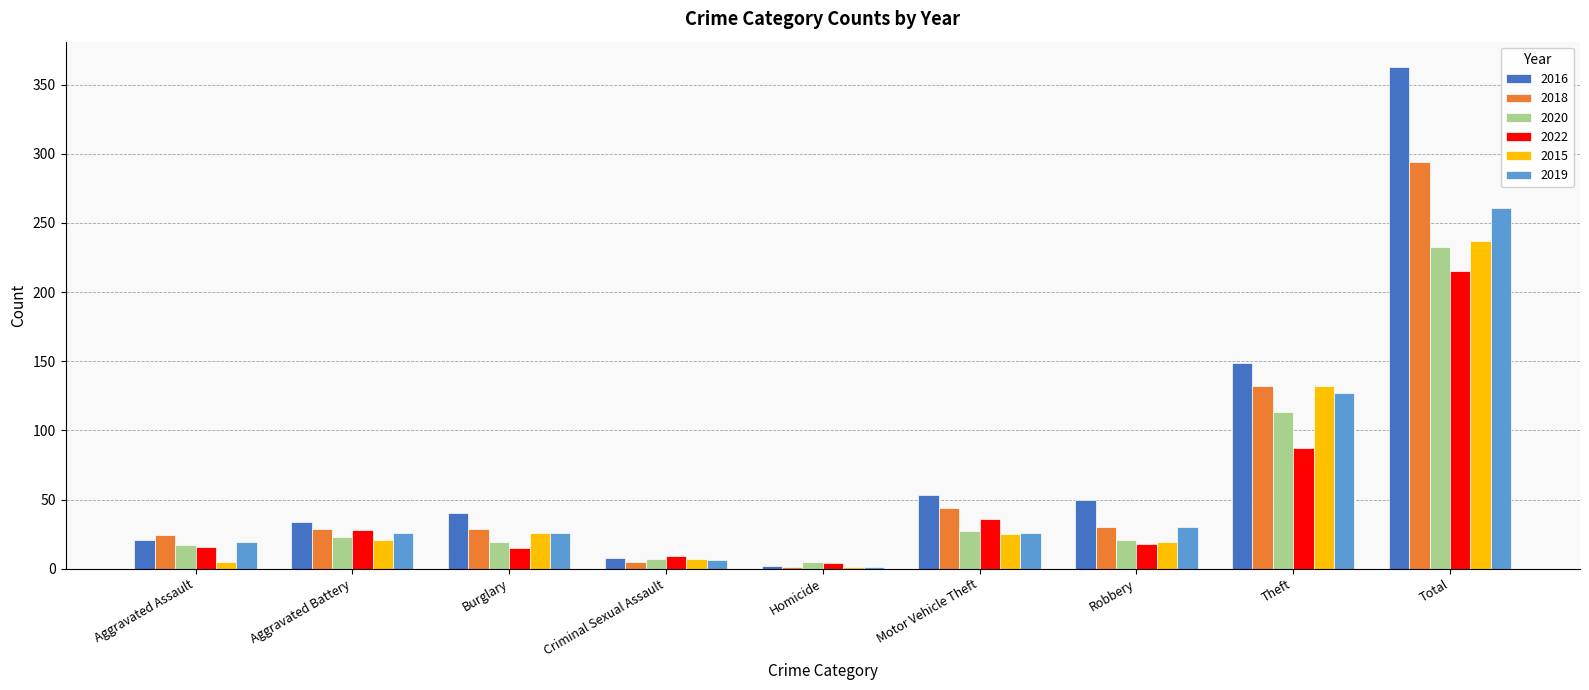

What are all the series names shown in the legend?

2016, 2018, 2020, 2022, 2015, 2019